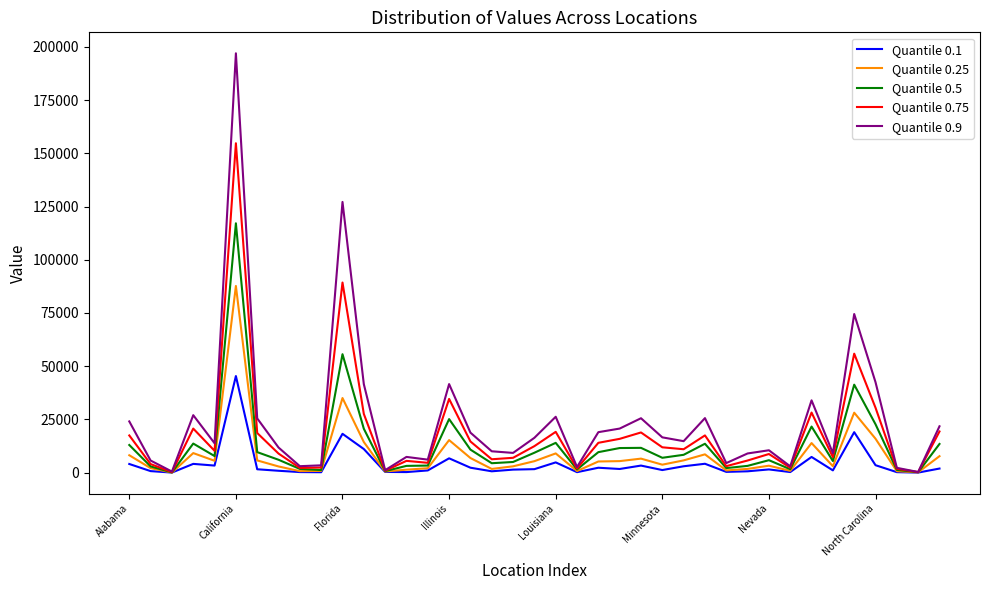

Rank the series by their maximum value, from highest to lowest.

Quantile 0.9, Quantile 0.75, Quantile 0.5, Quantile 0.25, Quantile 0.1